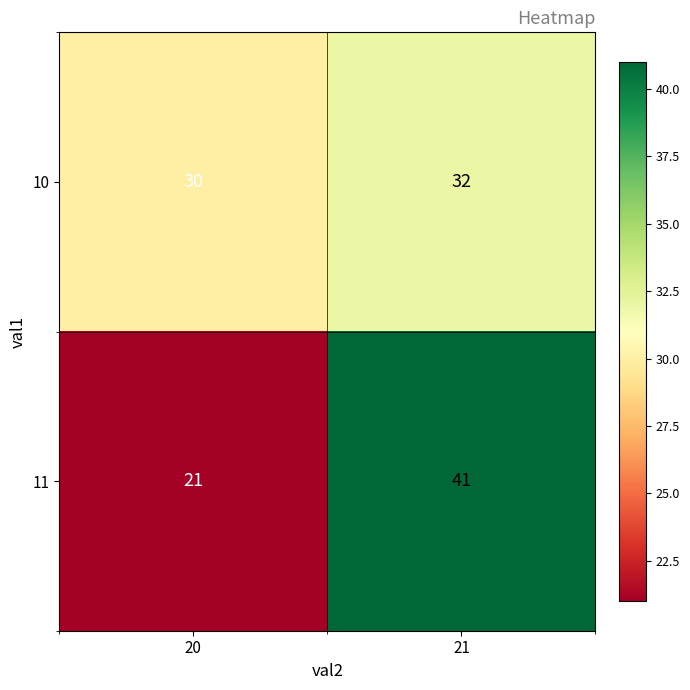

True or false: 10 has a value of 48 at 21.

False